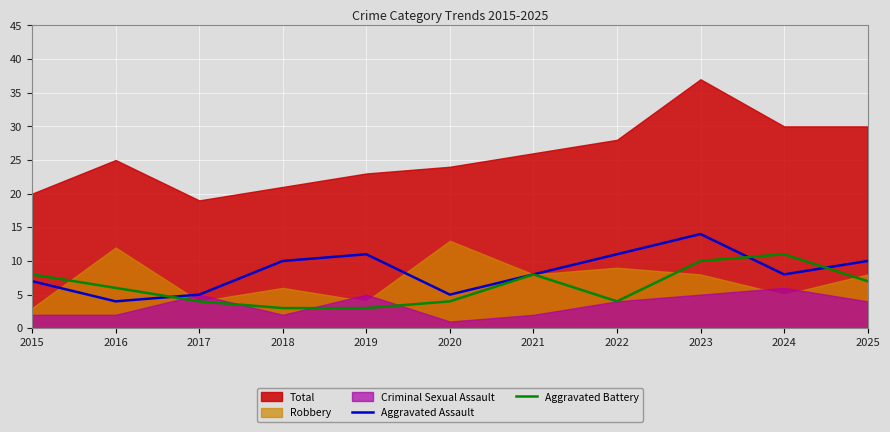

At which category does Aggravated Assault reach its first local peak?

2019